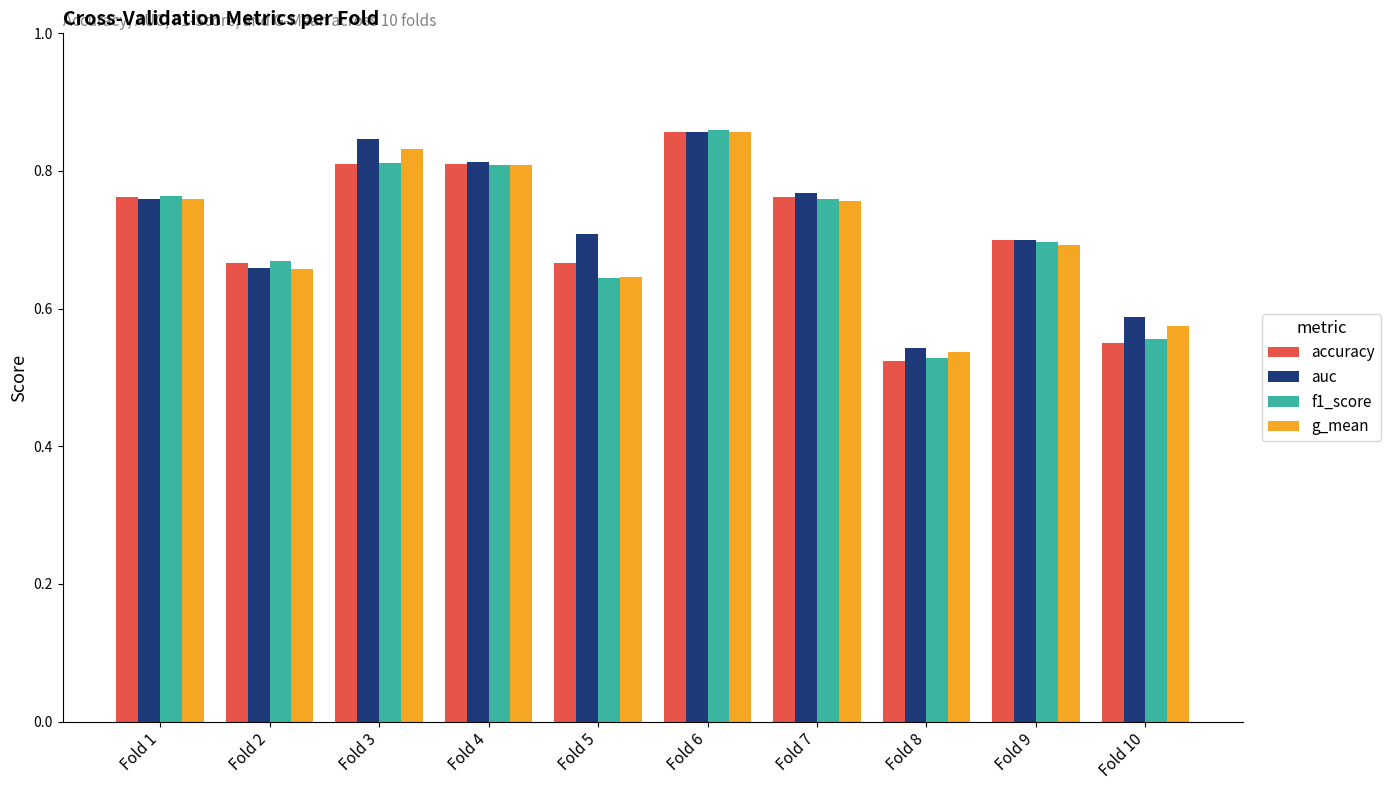

Between Fold 3 and Fold 10, which series saw the biggest shift?

accuracy